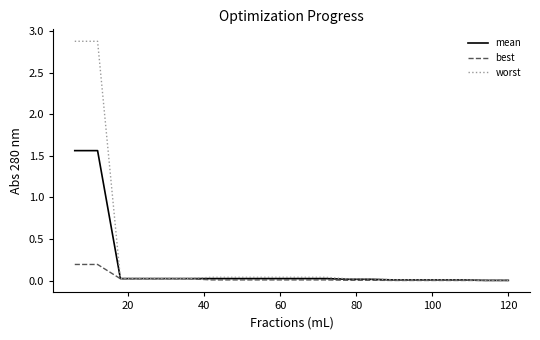

Which series has the widest spread of values?

worst